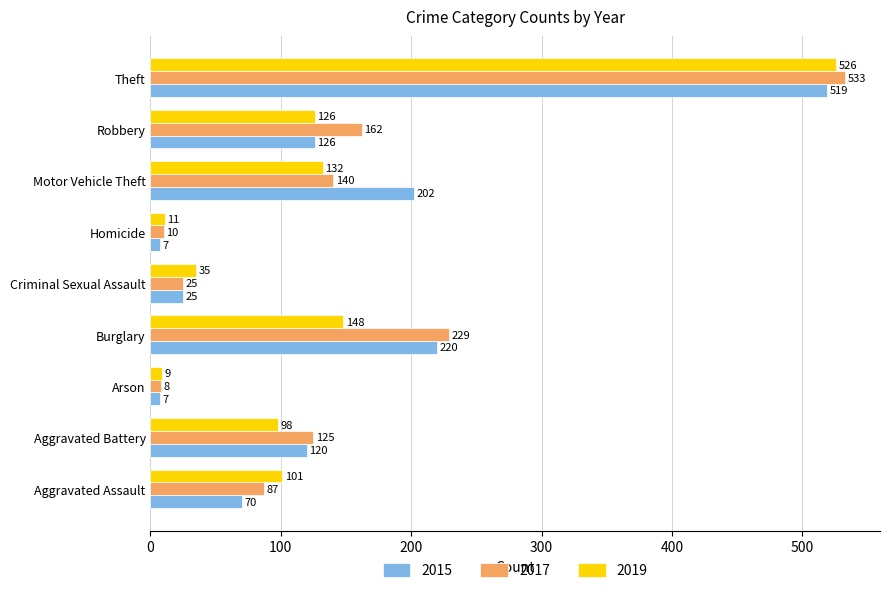

At how many categories does at least one series exceed 64?

6